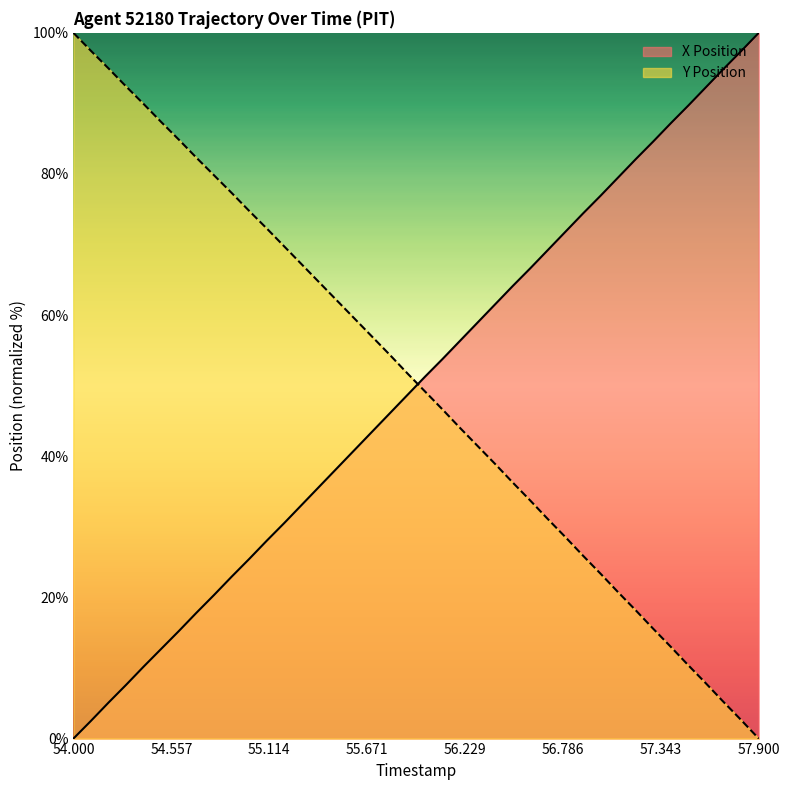

How many intersections are there between X Position and Y Position?

1